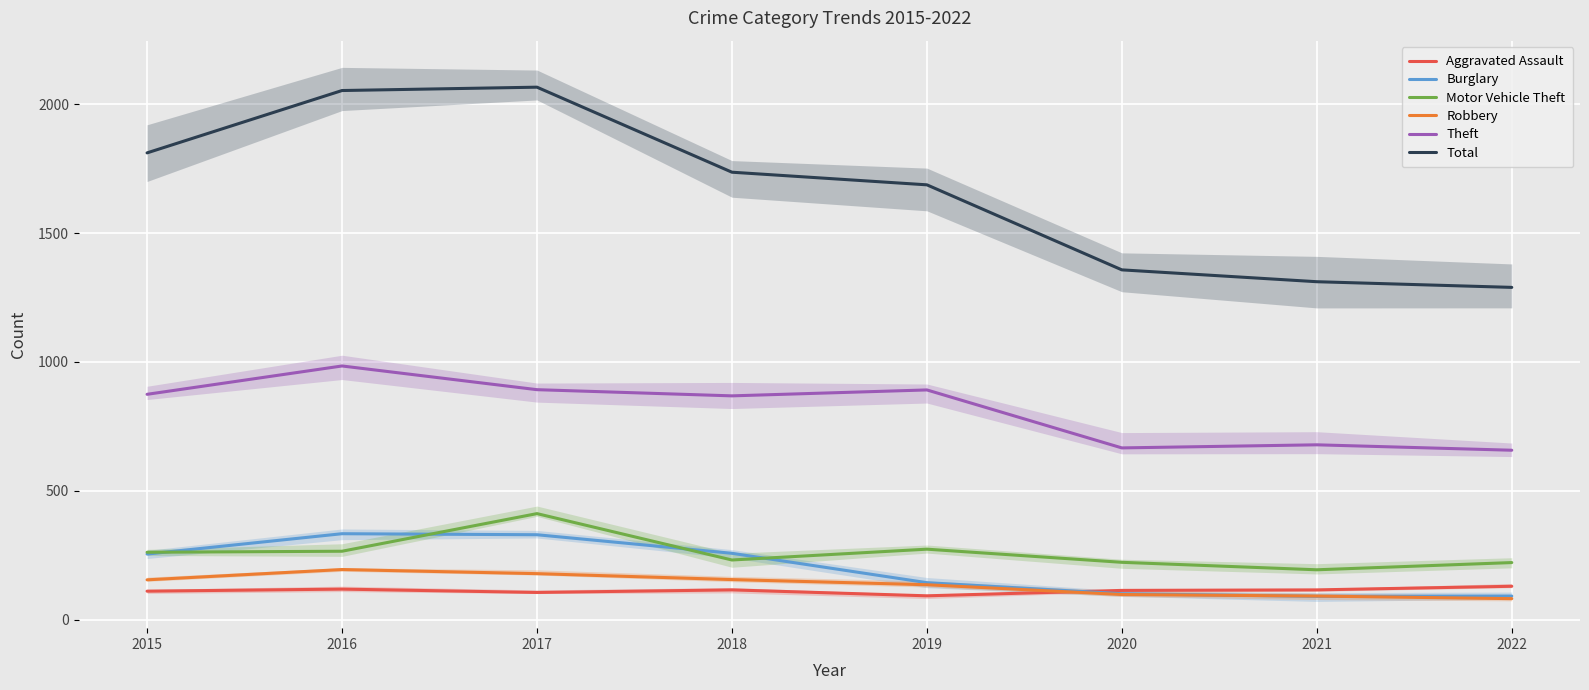

Between 2017 and 2019, which is larger?

2017